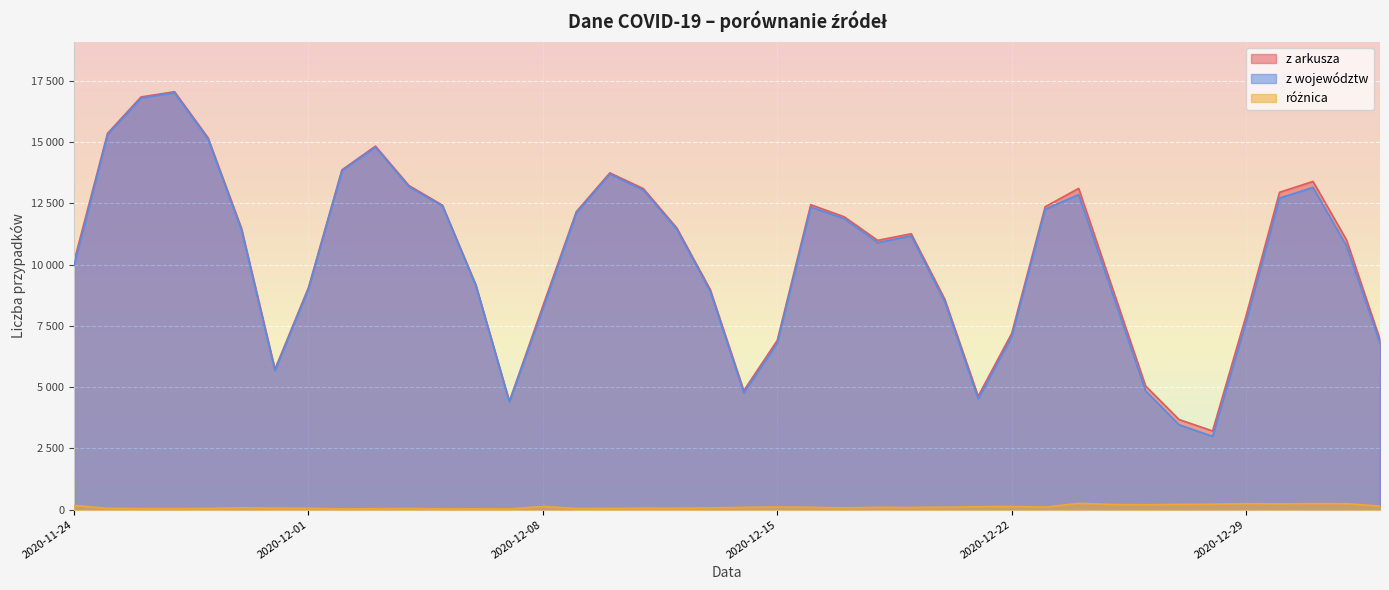

What position from the left is 2020-12-21?

28